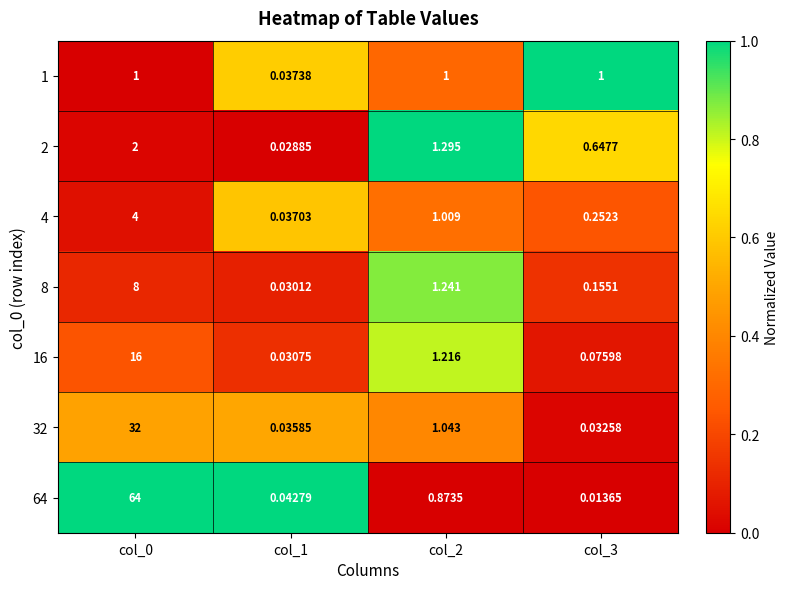

Is the value of 2 at col_1 greater than the value of 16 at col_2?

No